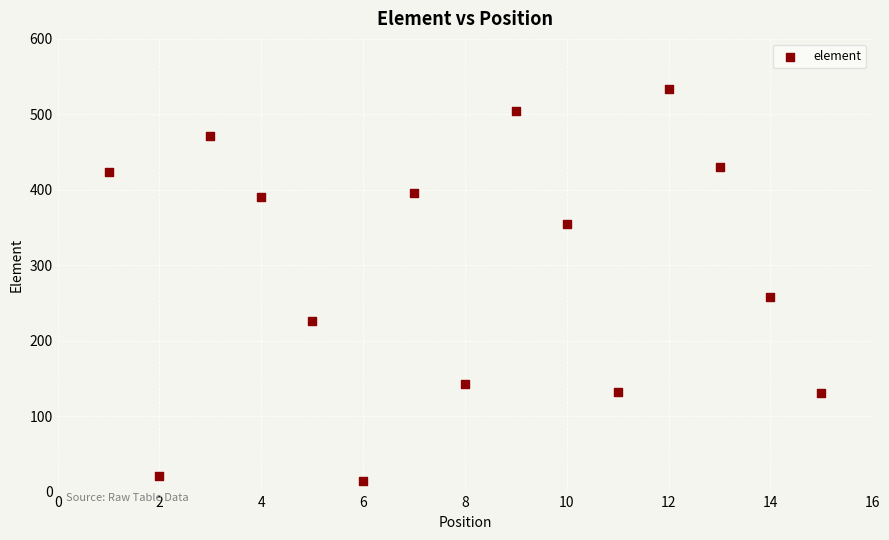

What is the range of X values (max minus min)?

14